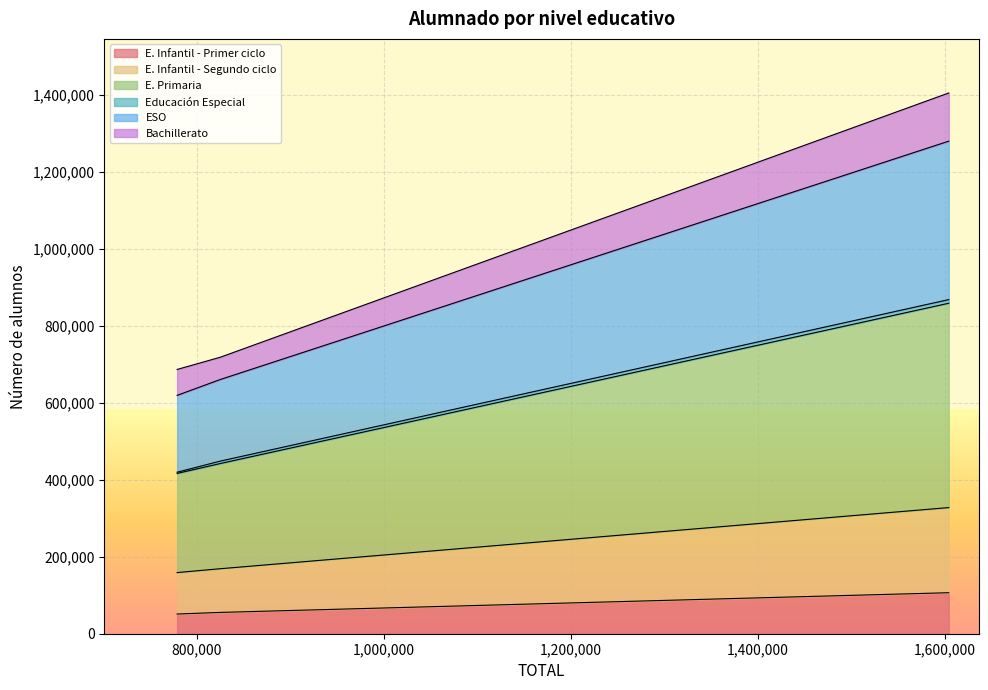

The ESO series shows 75830 at Total: 824964. True or false?

False